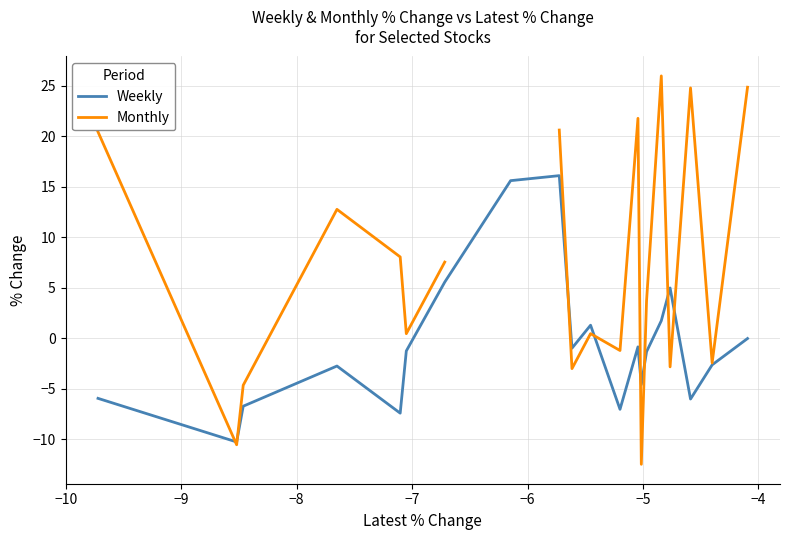

In Weekly, how many points are higher than both neighbors (excluding endpoints)?

5